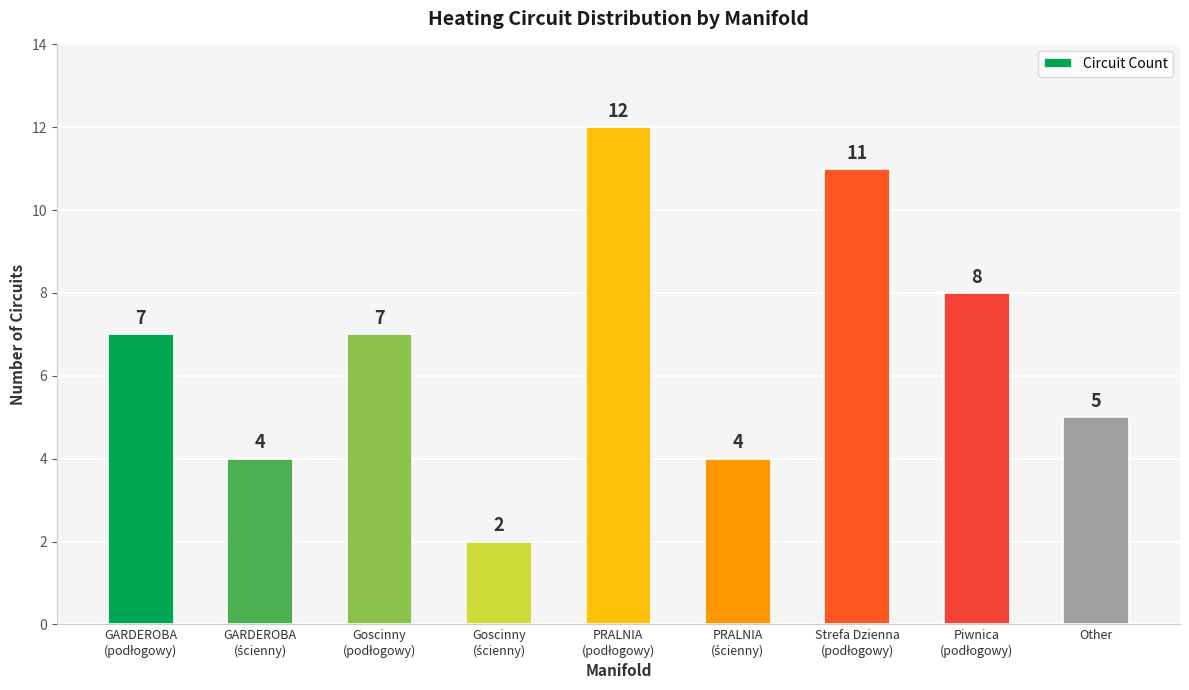

Count the values in the range 4 to 8.

6